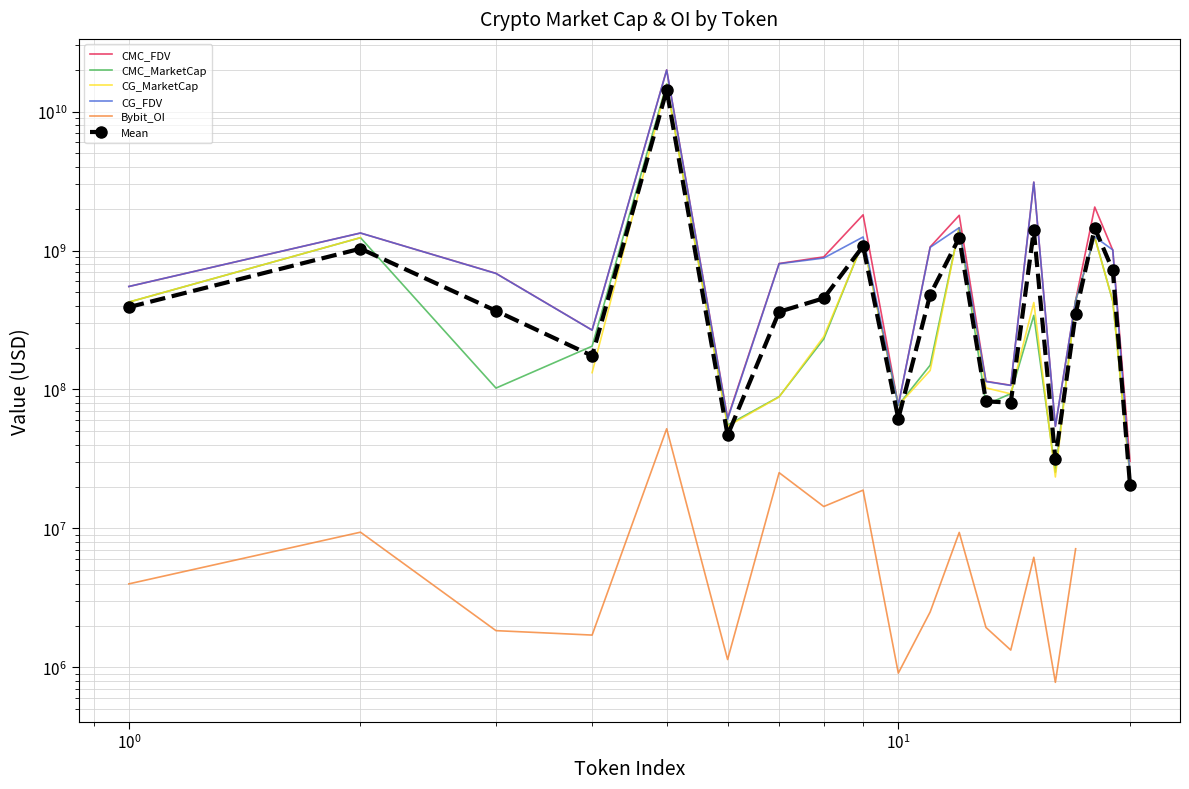

Which series has the largest total across all categories?

CMC_FDV